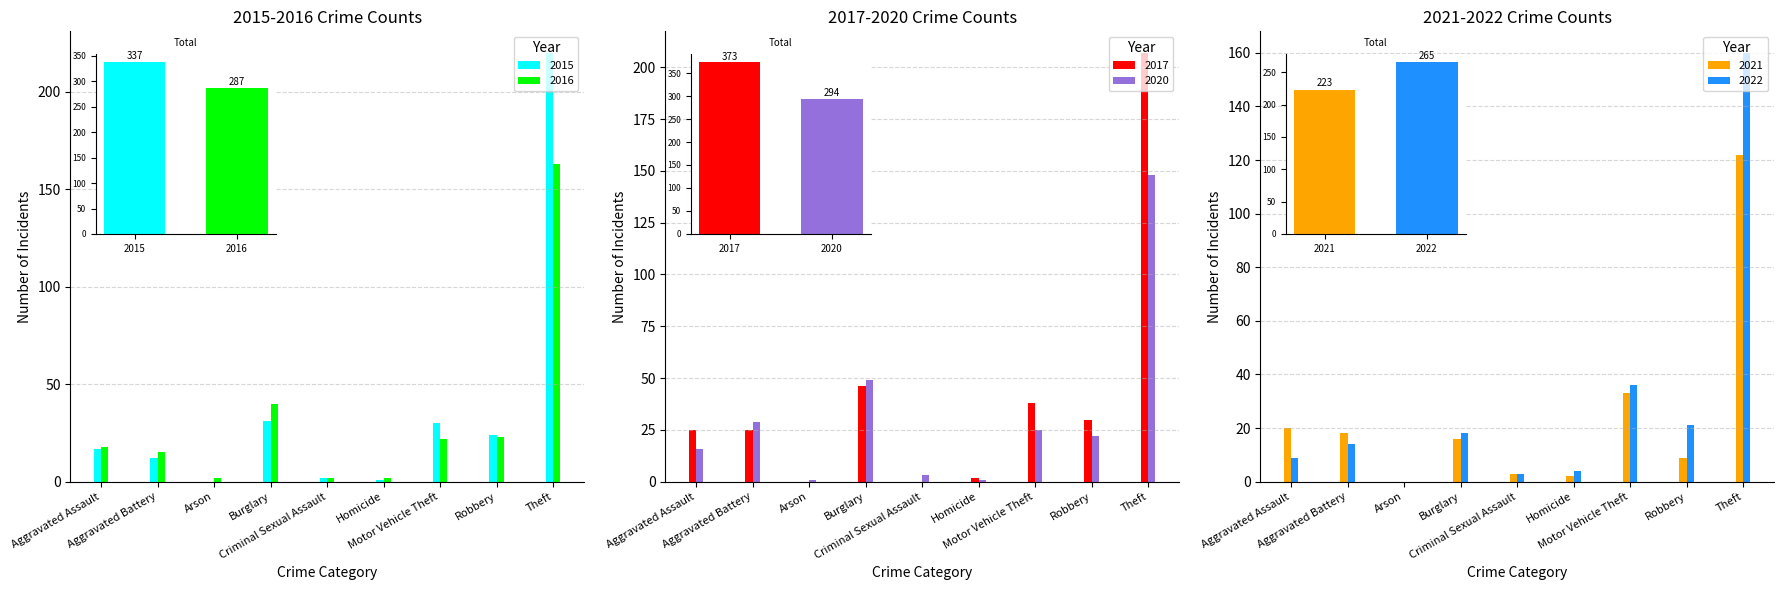

How many data points in 2017 are above 30?

4